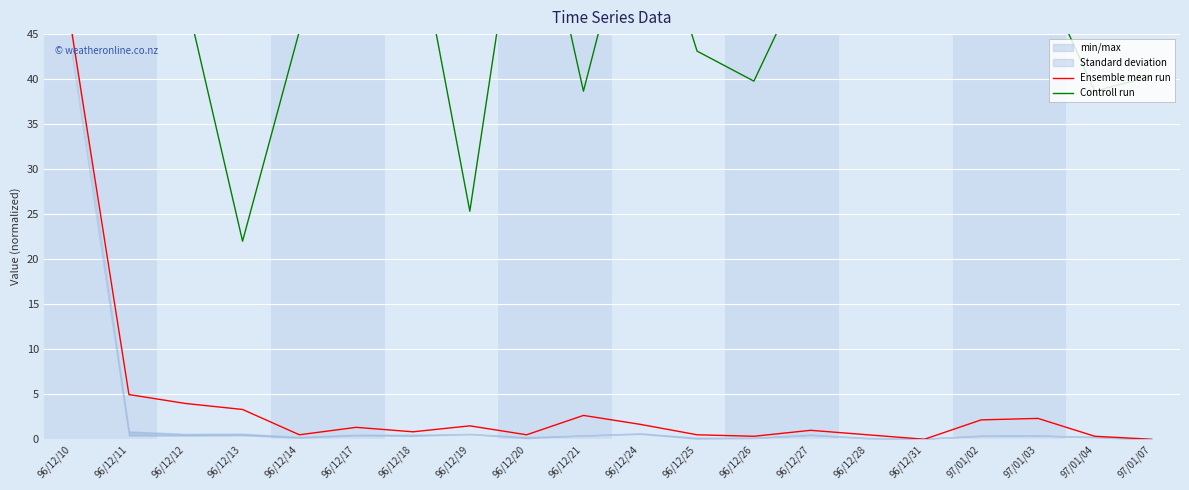

What is the maximum value shown in the chart?

67.0